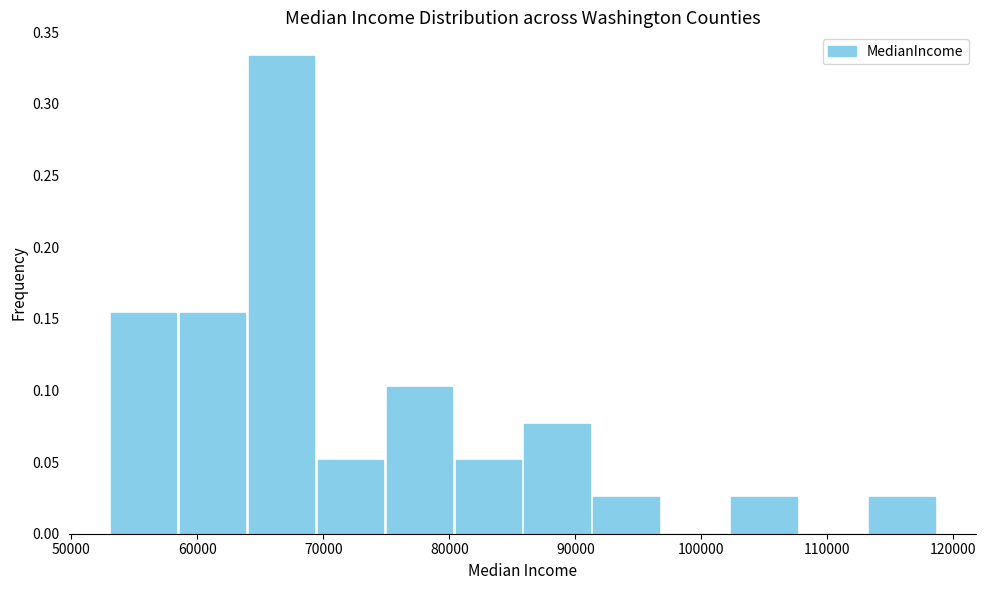

What is the height of the bar covering 86000 to 91000 on the x-axis? Neither the bar edges nor the heights are printed on the chart, so give them approximately, as read against the axes.

0.075